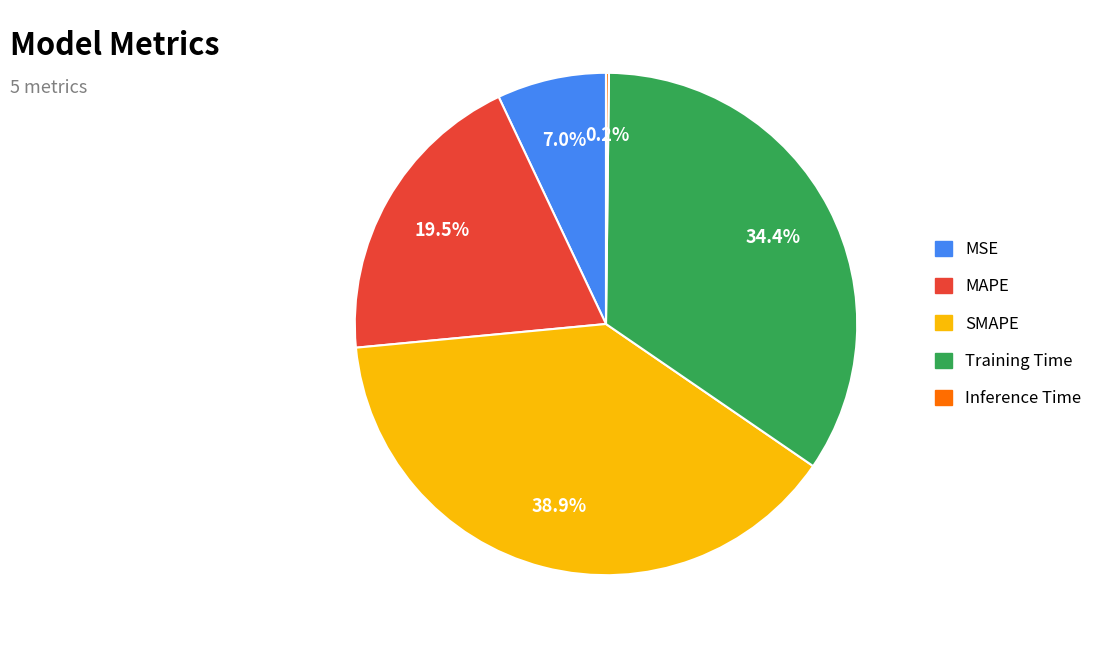

Which slice is the largest?

SMAPE